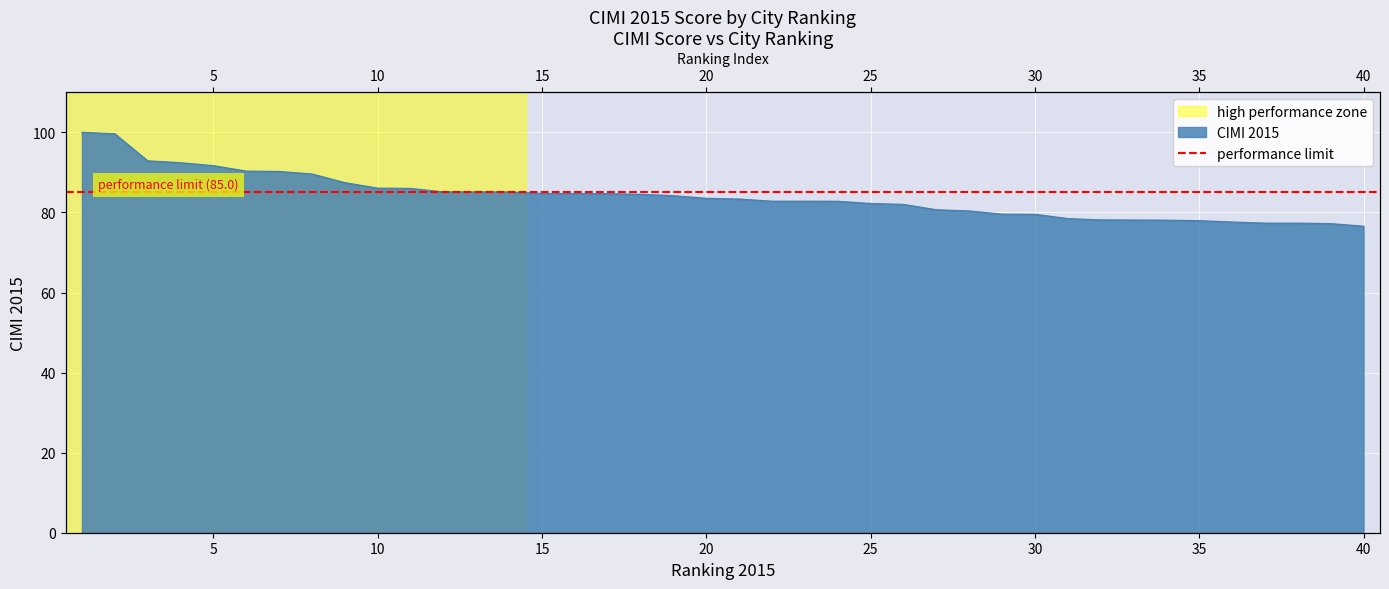

True or false: the data shows 30.2 at 31.

False